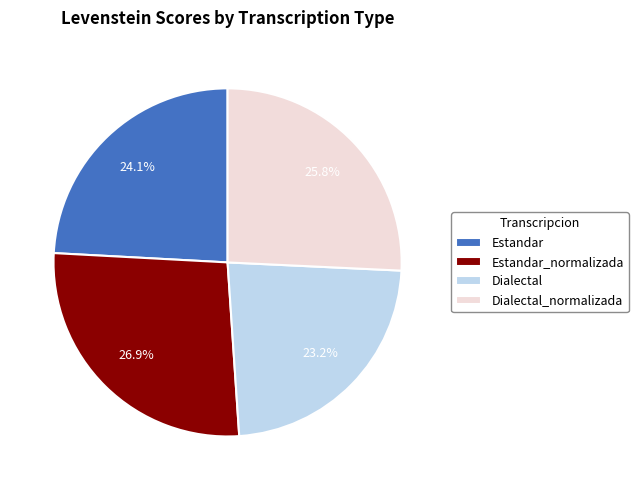

To the nearest percent, what is the difference between the Dialectal and Estandar_normalizada slice percentages?

4%